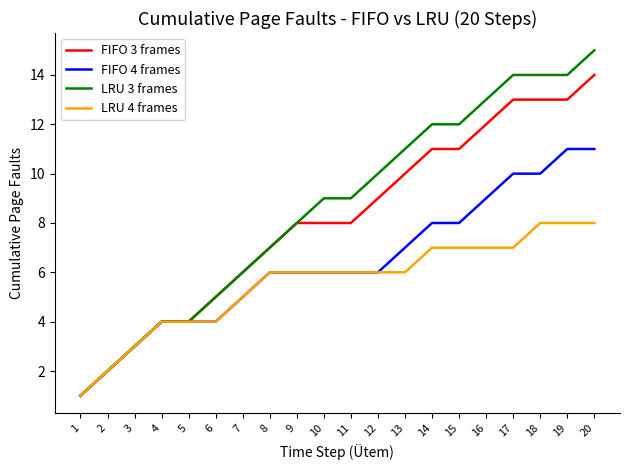

Is the value of FIFO 4 frames at 11 greater than the value of LRU 3 frames at 2?

Yes